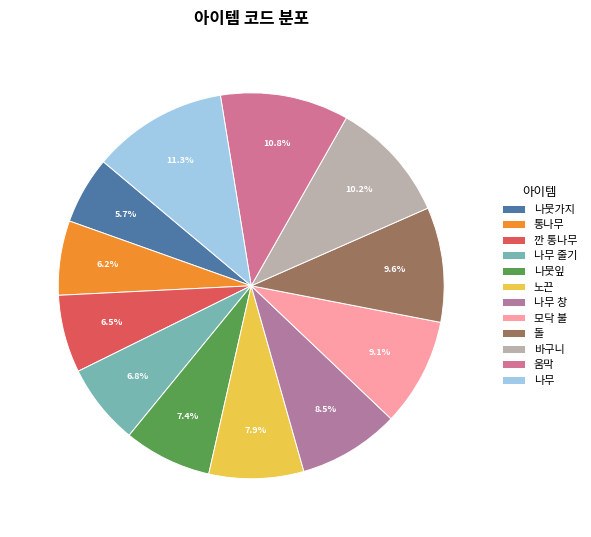

The 돌 slice represents 1% of the pie. True or false?

False